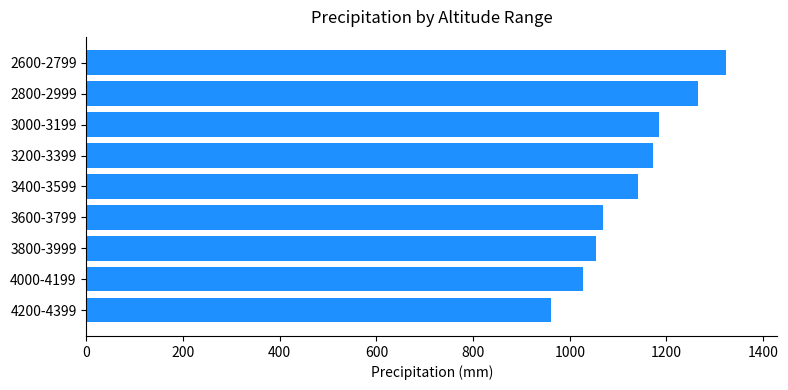

What is the difference between the second highest and second lowest values?

238.5